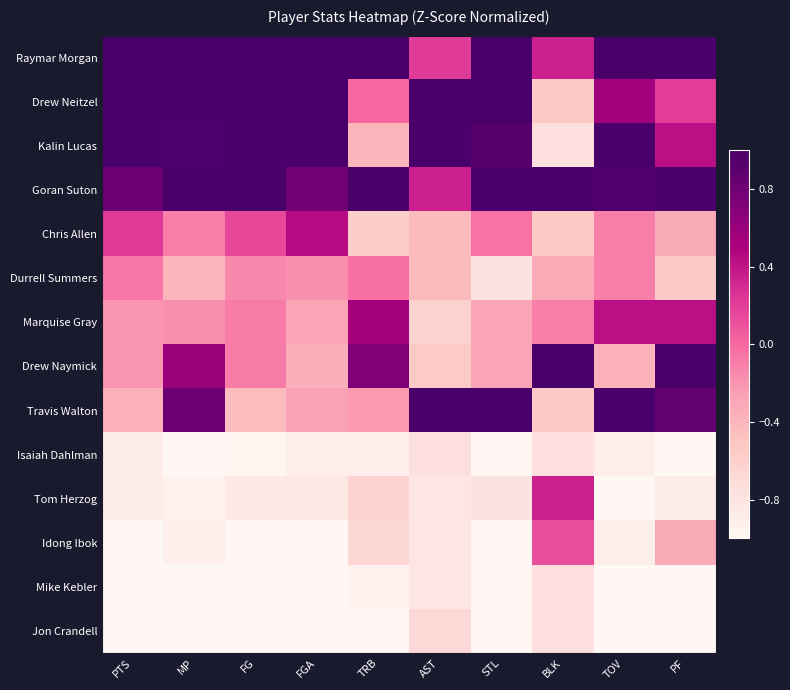

Reading left to right, what are all the values shown in this chart?

Raymar Morgan: PTS=1.9	MP=1.2	FG=1.9	FGA=1.5	TRB=1.6	AST=0.2	STL=1.2	BLK=0.3	TOV=1.8	PF=1.5
Drew Neitzel: PTS=1.8	MP=1.6	FG=1.6	FGA=2.0	TRB=0.0	AST=1.8	STL=1.4	BLK=-0.5	TOV=0.6	PF=0.2
Kalin Lucas: PTS=1.1	MP=1.0	FG=1.1	FGA=1.3	TRB=-0.4	AST=1.6	STL=0.9	BLK=-0.8	TOV=1.4	PF=0.4
Goran Suton: PTS=0.8	MP=1.1	FG=1.1	FGA=0.8	TRB=2.5	AST=0.3	STL=1.7	BLK=1.2	TOV=1.0	PF=1.5
Chris Allen: PTS=0.2	MP=-0.1	FG=0.2	FGA=0.5	TRB=-0.6	AST=-0.4	STL=-0.1	BLK=-0.5	TOV=-0.1	PF=-0.3
Durrell Summers: PTS=-0.1	MP=-0.4	FG=-0.1	FGA=-0.2	TRB=-0.0	AST=-0.4	STL=-0.8	BLK=-0.3	TOV=-0.1	PF=-0.6
Marquise Gray: PTS=-0.2	MP=-0.2	FG=-0.1	FGA=-0.3	TRB=0.5	AST=-0.6	STL=-0.3	BLK=-0.1	TOV=0.4	PF=0.4
Drew Naymick: PTS=-0.2	MP=0.6	FG=-0.1	FGA=-0.4	TRB=0.7	AST=-0.6	STL=-0.3	BLK=3.0	TOV=-0.4	PF=1.2
Travis Walton: PTS=-0.4	MP=0.8	FG=-0.4	FGA=-0.3	TRB=-0.2	AST=2.0	STL=1.2	BLK=-0.5	TOV=1.1	PF=0.9
Isaiah Dahlman: PTS=-0.9	MP=-1.1	FG=-1.0	FGA=-0.9	TRB=-0.9	AST=-0.8	STL=-1.0	BLK=-0.8	TOV=-0.9	PF=-1.2
Tom Herzog: PTS=-0.9	MP=-0.9	FG=-0.9	FGA=-0.8	TRB=-0.6	AST=-0.8	STL=-0.8	BLK=0.3	TOV=-1.2	PF=-0.9
Idong Ibok: PTS=-1.0	MP=-0.9	FG=-1.0	FGA=-1.0	TRB=-0.7	AST=-0.8	STL=-1.0	BLK=0.1	TOV=-0.9	PF=-0.3
Mike Kebler: PTS=-1.1	MP=-1.3	FG=-1.1	FGA=-1.0	TRB=-0.9	AST=-0.8	STL=-1.0	BLK=-0.8	TOV=-1.3	PF=-1.5
Jon Crandell: PTS=-1.1	MP=-1.3	FG=-1.1	FGA=-1.1	TRB=-1.0	AST=-0.7	STL=-1.0	BLK=-0.8	TOV=-1.3	PF=-1.3